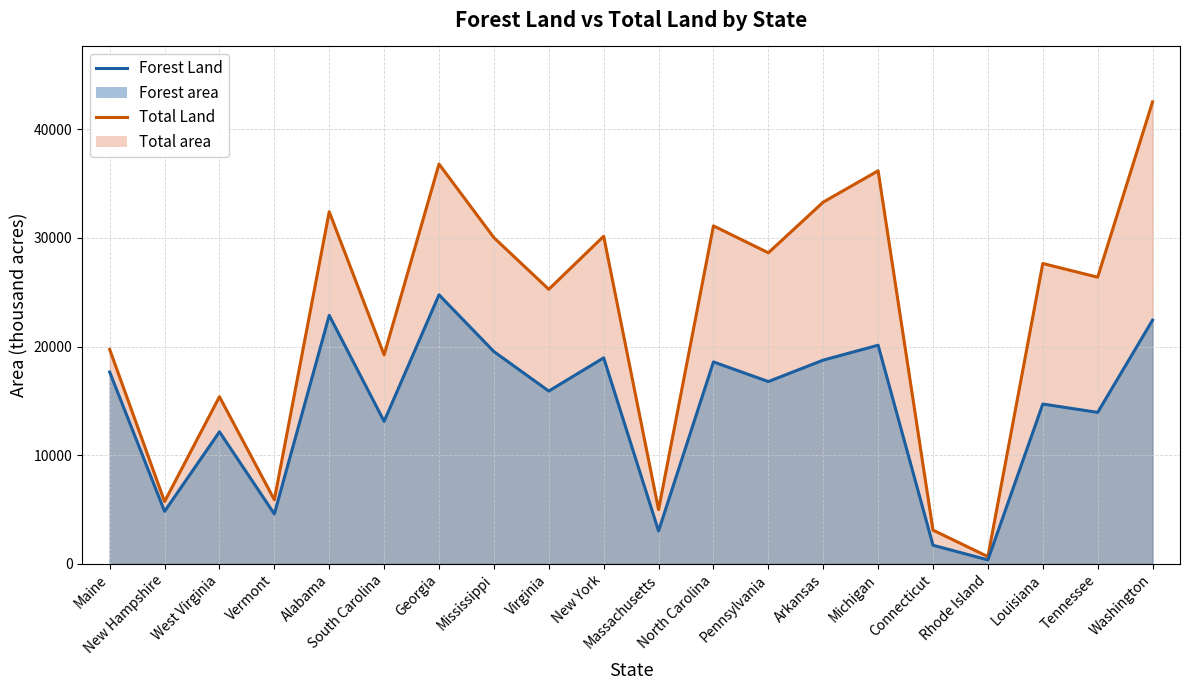

Reading left to right, list all the values displayed in this chart.

Forest Land (thousand acres): 17660	4832	12155	4591	22877	13120	24768	19542	15907	18966	3024	18588	16782	18755	20127	1712	360	14712	13942	22435
Total Land (thousand acres): 19739	5730	15384	5899	32413	19239	36809	30031	25274	30161	4992	31115	28635	33303	36185	3099	662	27650	26390	42532